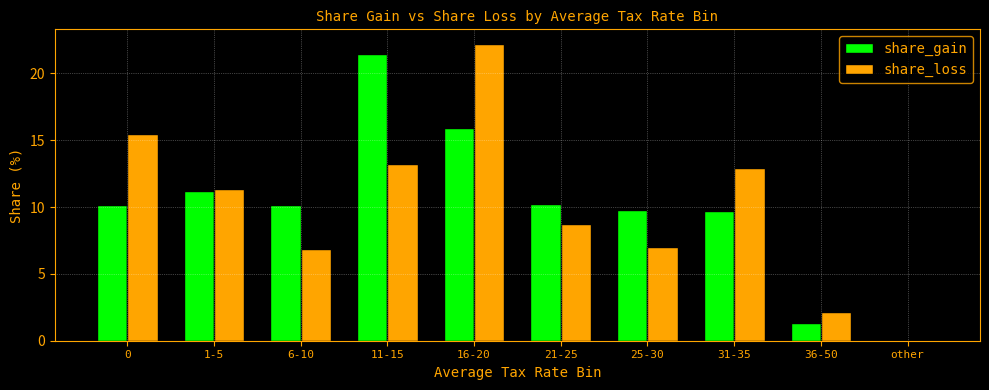

Between 11-15 and 31-35, which series saw the biggest shift?

share_gain